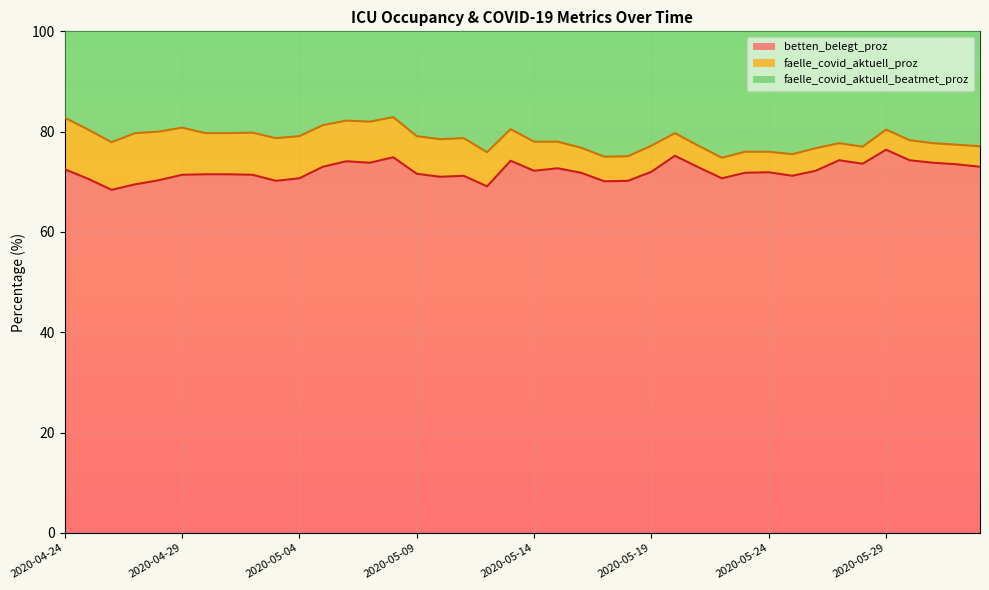

Is the value of betten_belegt_proz at 2020-05-09 greater than the value of faelle_covid_aktuell_beatmet_proz at 2020-05-04?

No